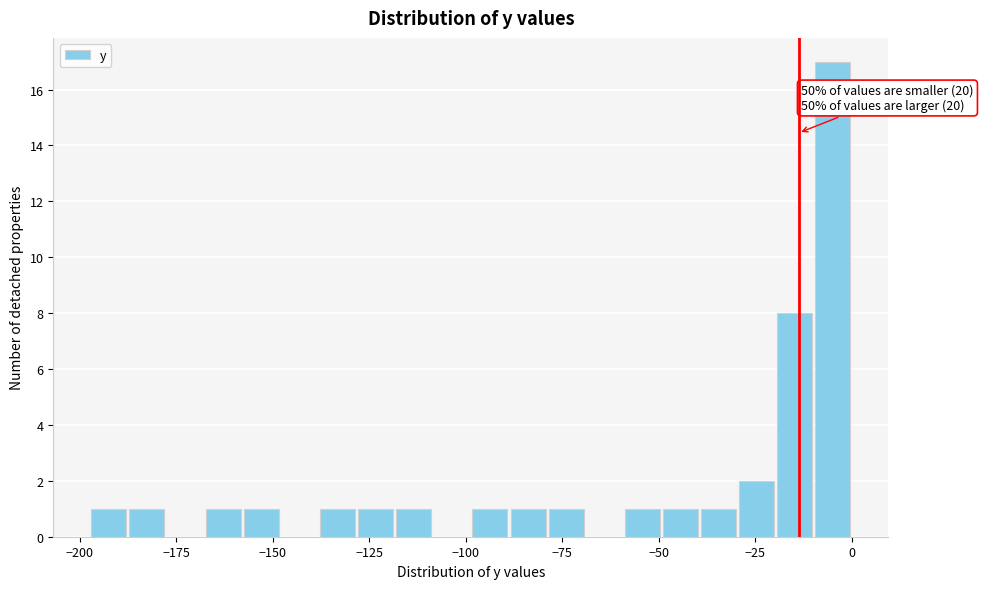

Around what value on the x-axis is the tallest bar? Give the approximate position of its centre, as read against the axis.

-5